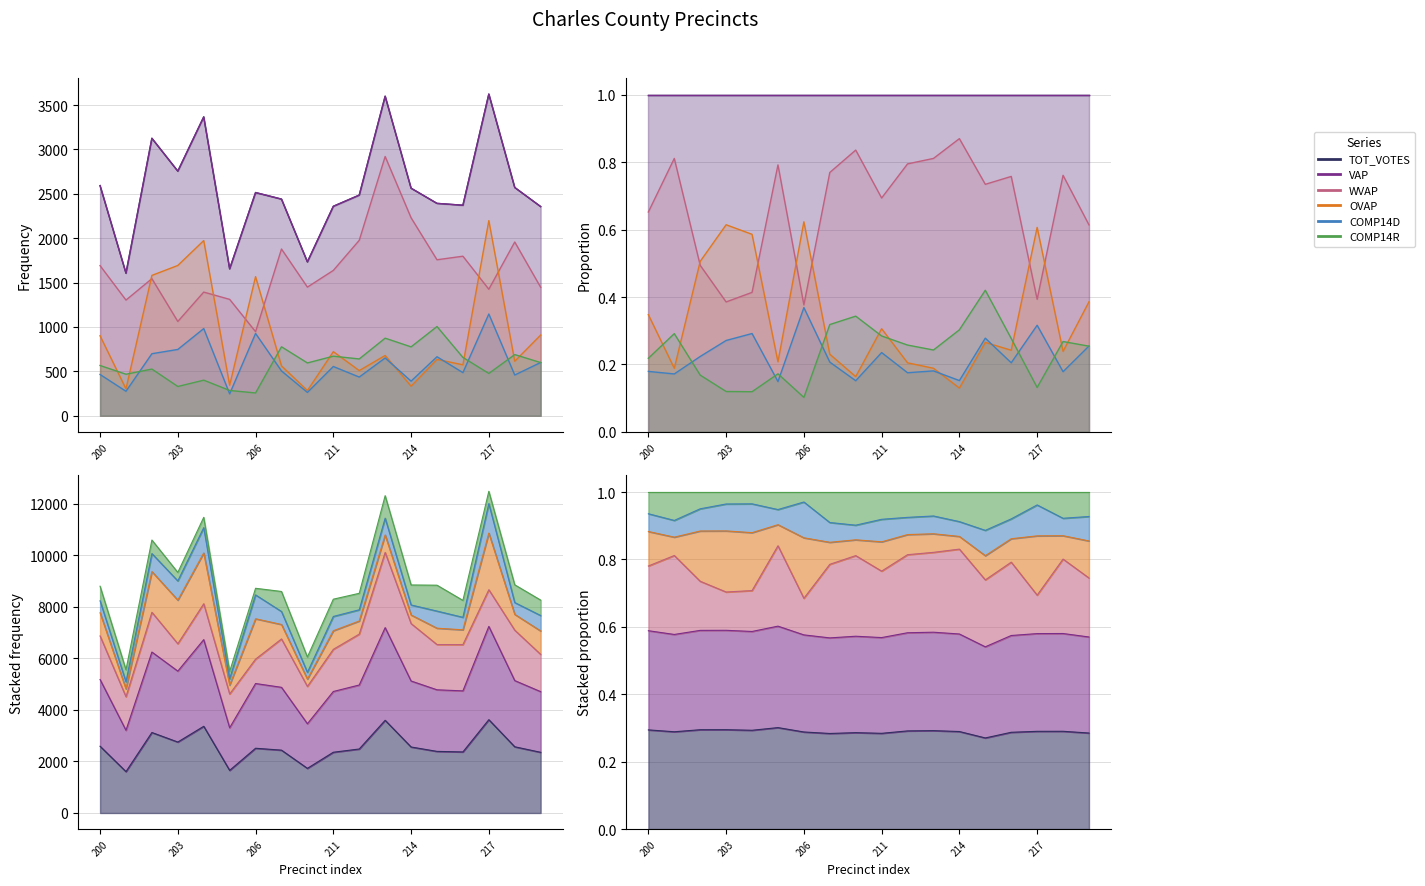

Count the number of categories in the chart.

18